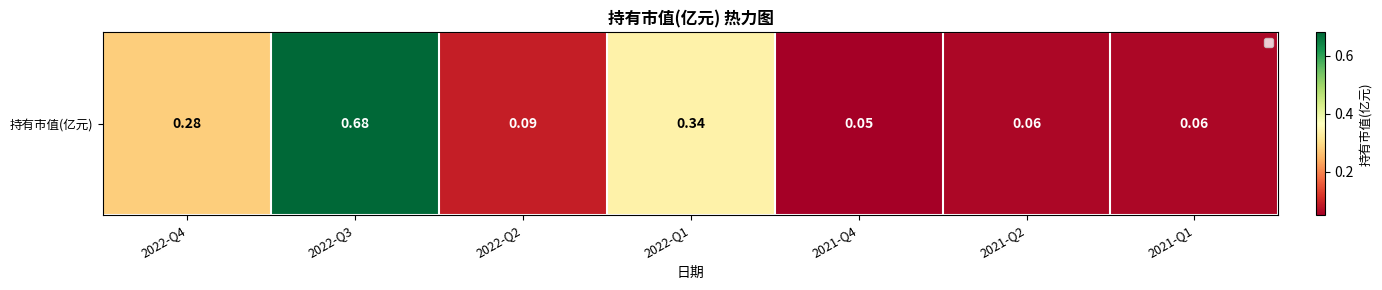

What is the approximate value at 2022-Q3?

0.7